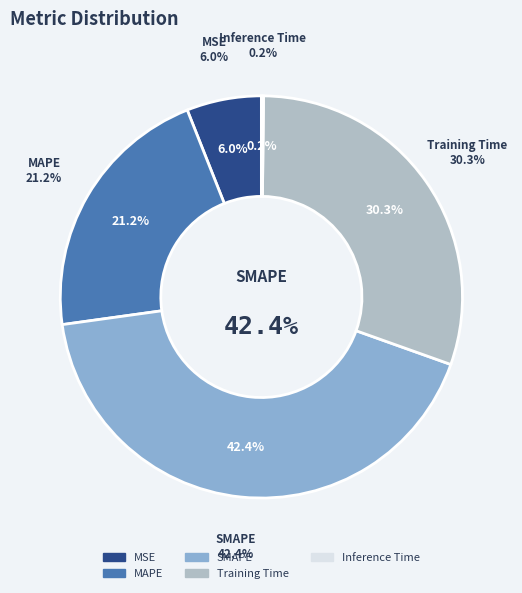

What percentage do Training Time and Inference Time together represent?

30.4%